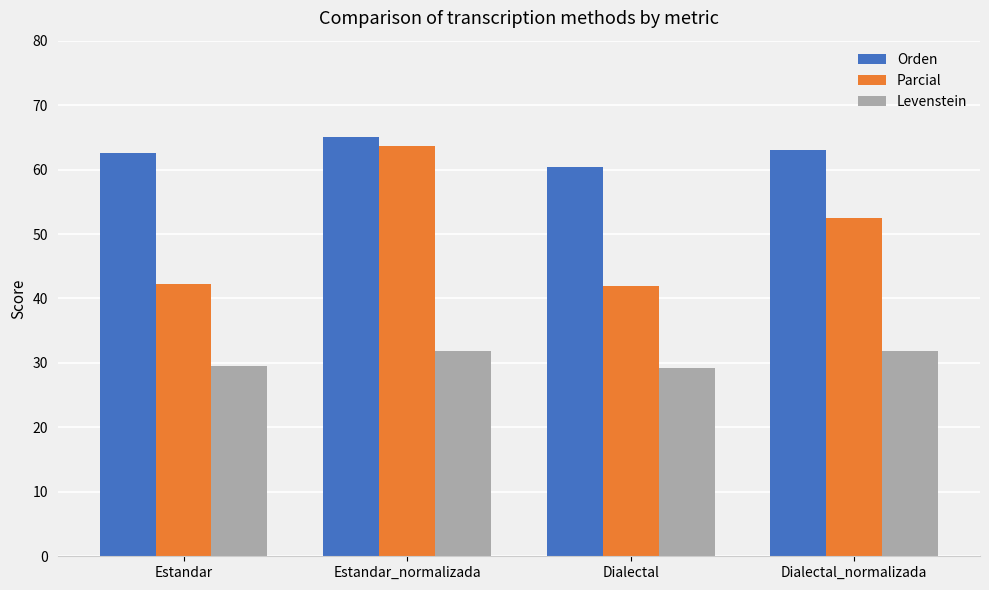

What is the difference between the highest and lowest values at Estandar_normalizada?

33.2